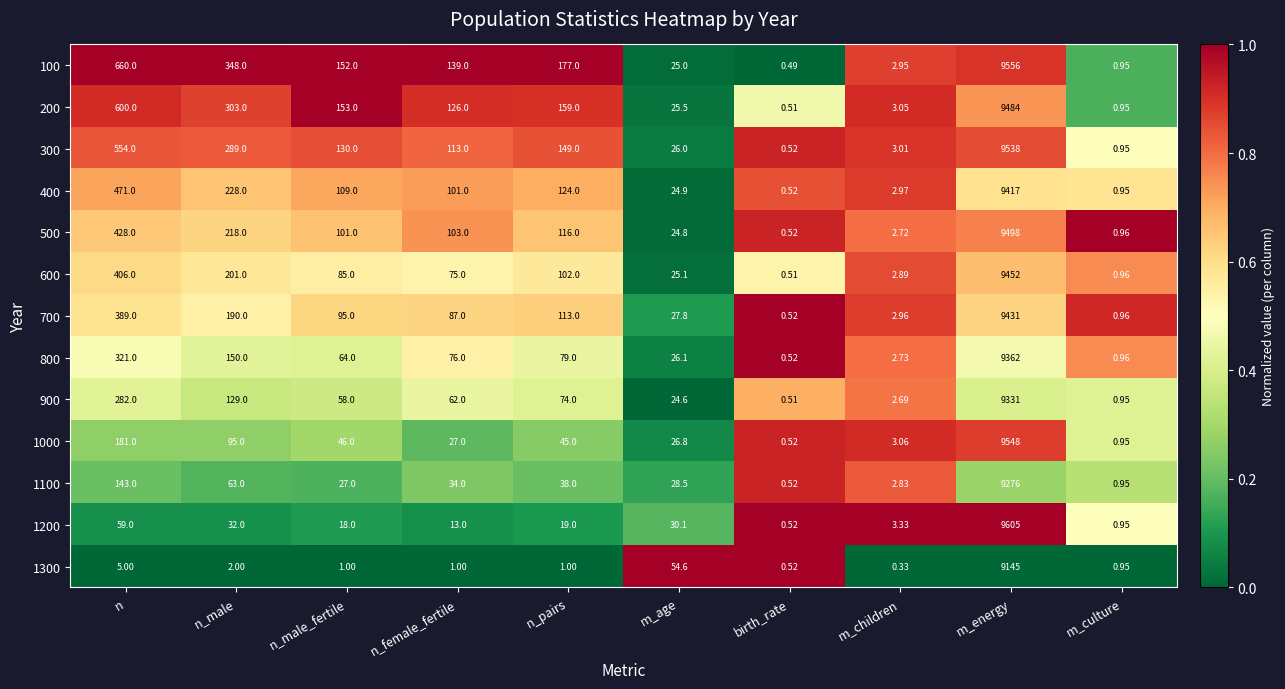

Which category has the lowest value across all series?

m_children